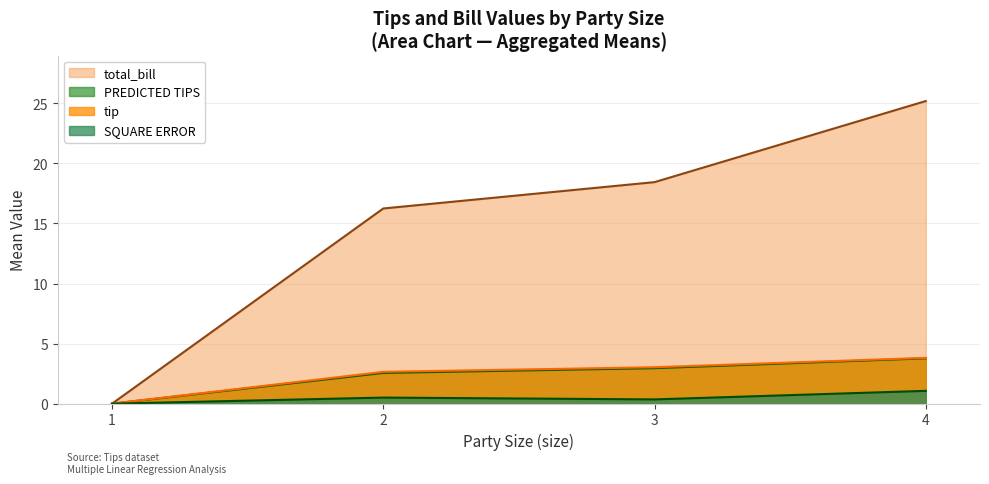

Is the value of tip at 20 greater than the value of total_bill at 27?

No